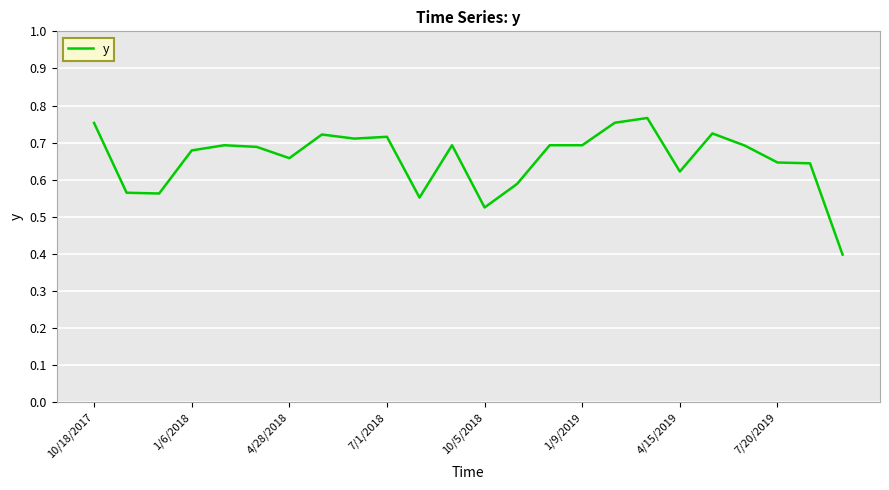

What is the difference between the maximum and minimum values?

0.4